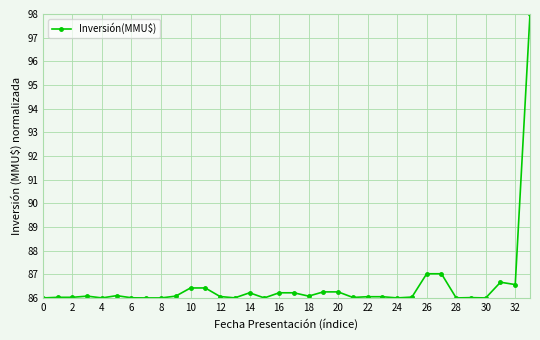

What is the greatest value displayed?

98.0